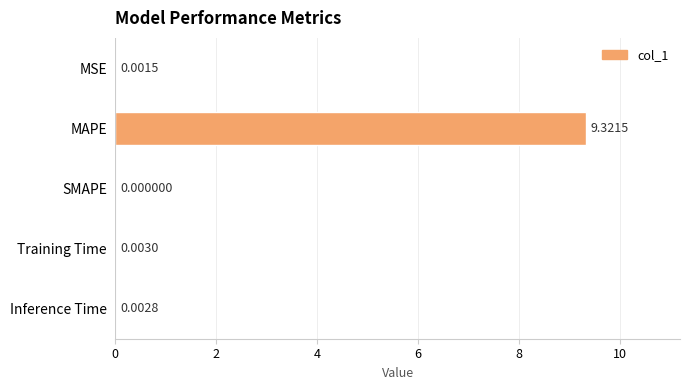

Which has a higher value, Training Time or Inference Time?

Training Time